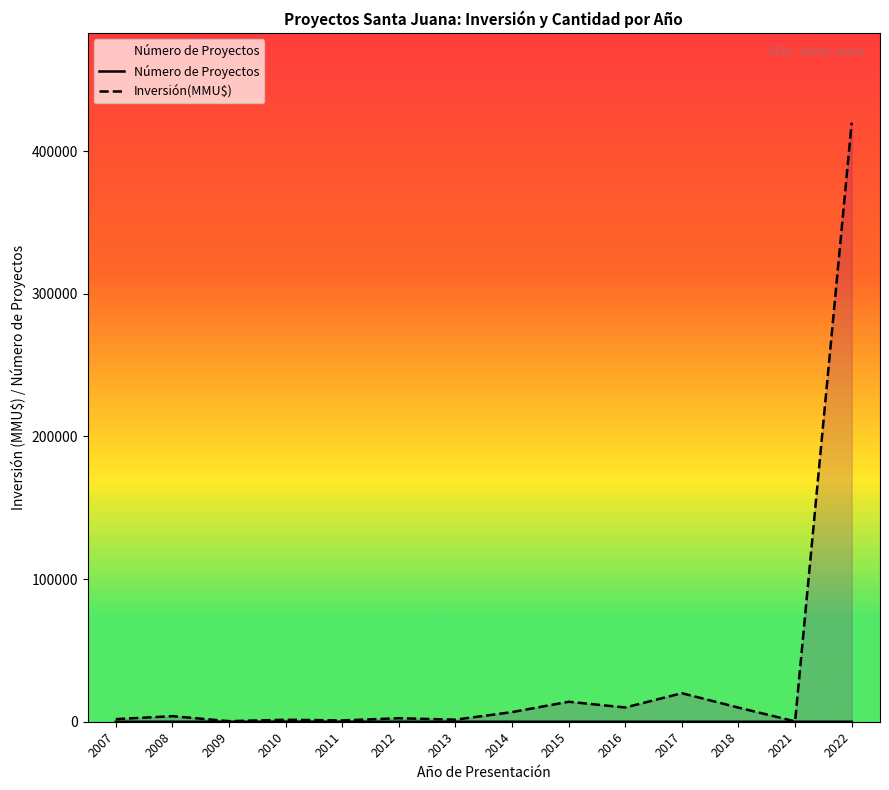

At 2013, list the series in order from largest to smallest.

Inversión(MMU$), Número de Proyectos